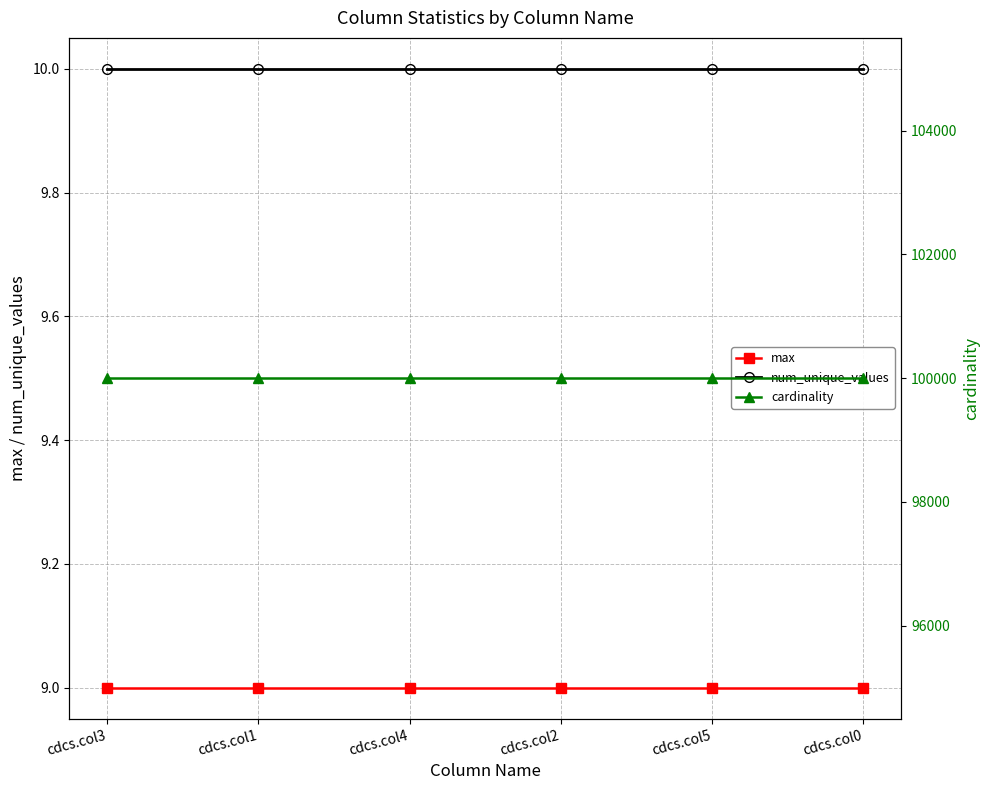

What position from the right is cdcs.col1?

5